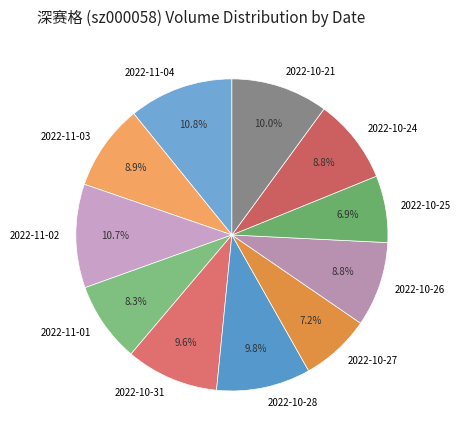

Is it true that 2022-11-04 is 11% of the pie?

True